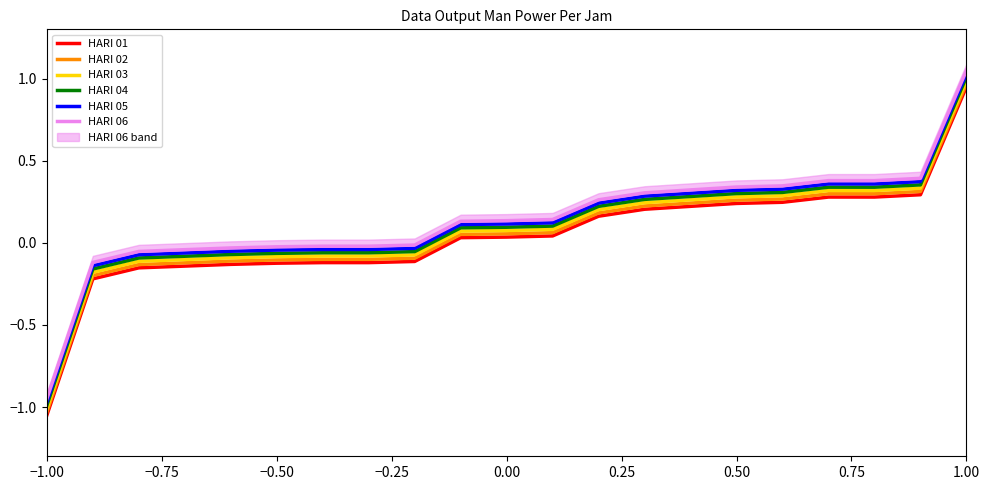

Which category has the highest value in the HARI 05 series?

1.00